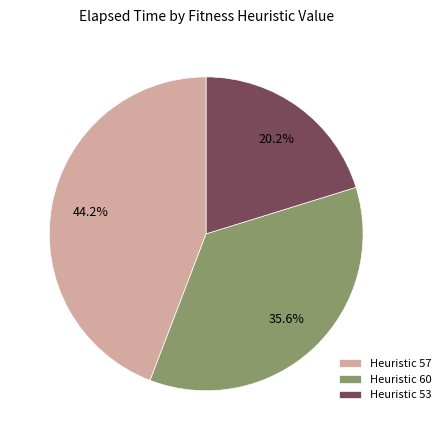

Which category has the smallest portion of the pie?

Heuristic 53